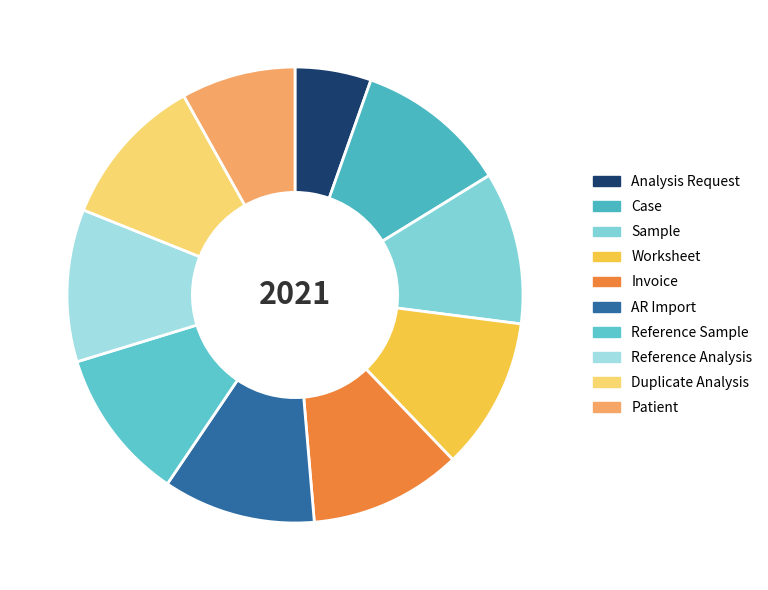

What percentage is the Patient slice, to the nearest percent?

8%